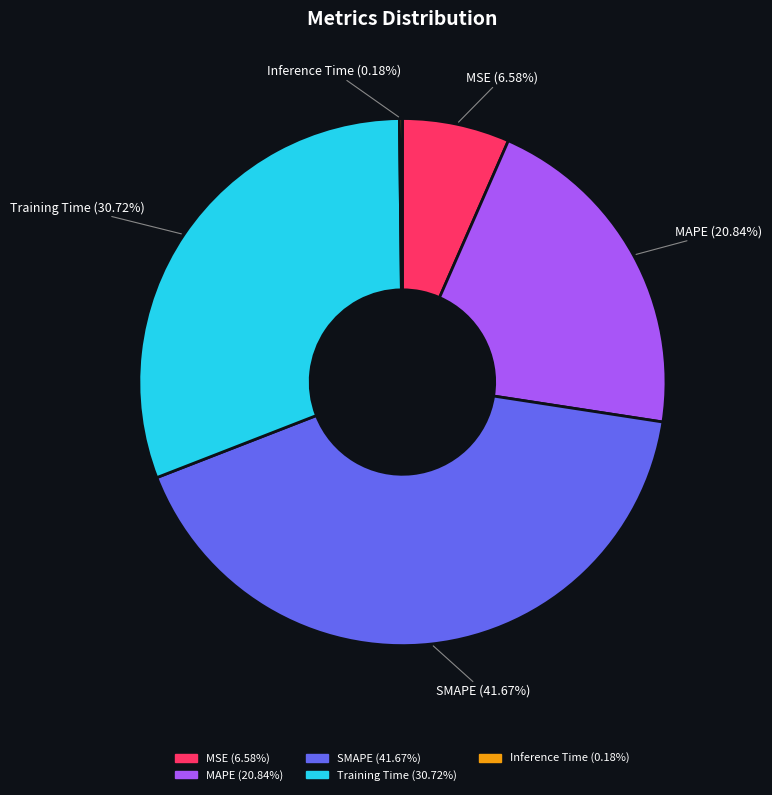

What is the largest slice in the pie chart?

SMAPE